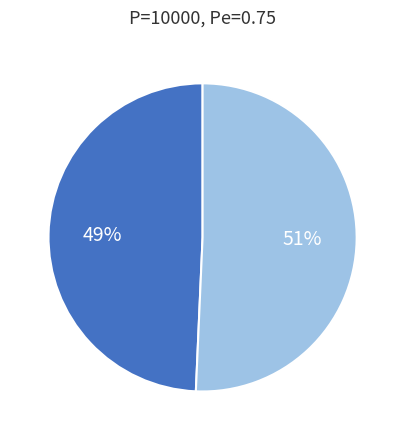

Is there a majority slice in this chart?

Yes